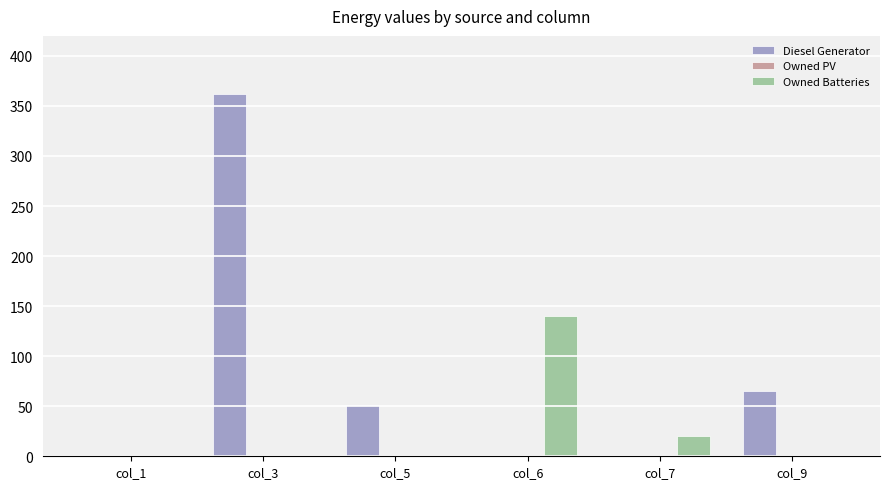

Which series has the largest total across all categories?

Diesel Generator